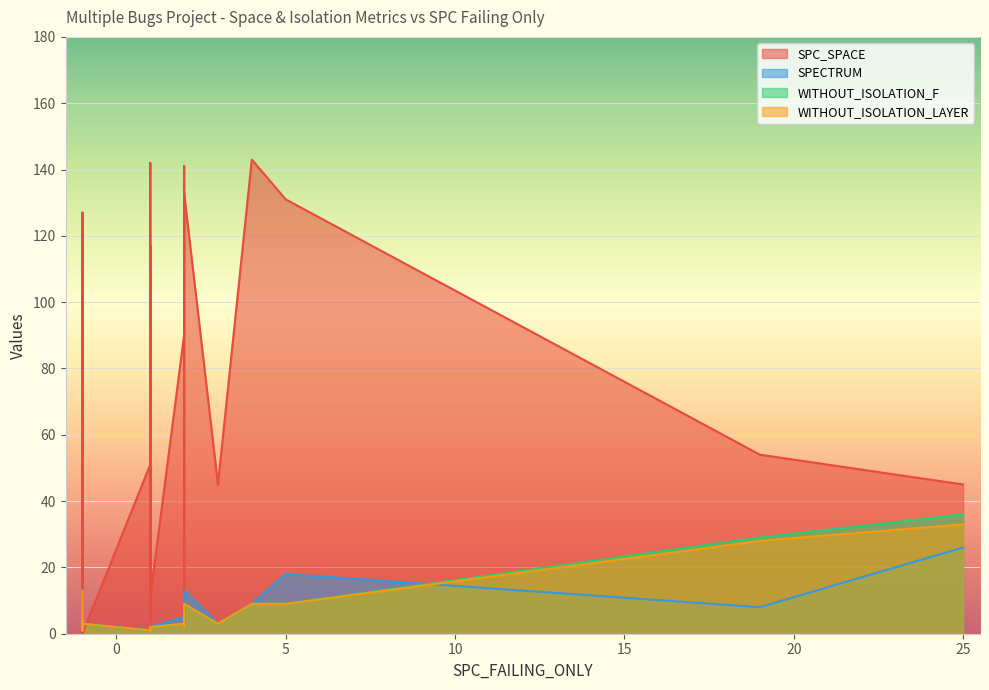

Rank the series at 1 from lowest to highest value.

WITHOUT_ISOLATION_F, WITHOUT_ISOLATION_LAYER, SPECTRUM, SPC_SPACE